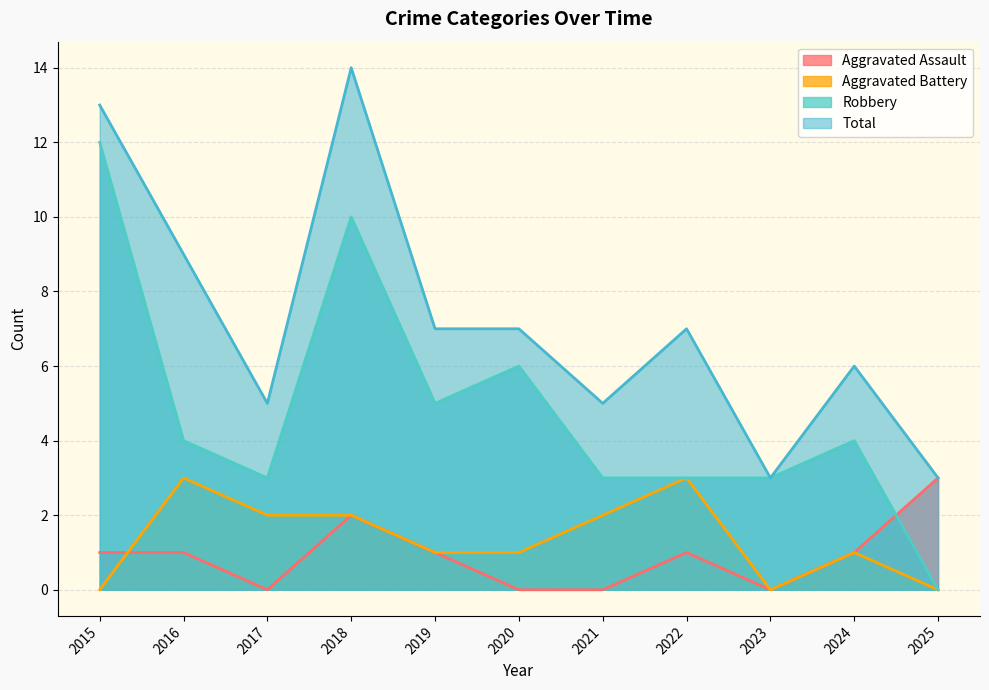

True or false: Total and Aggravated Battery cross at least once.

False